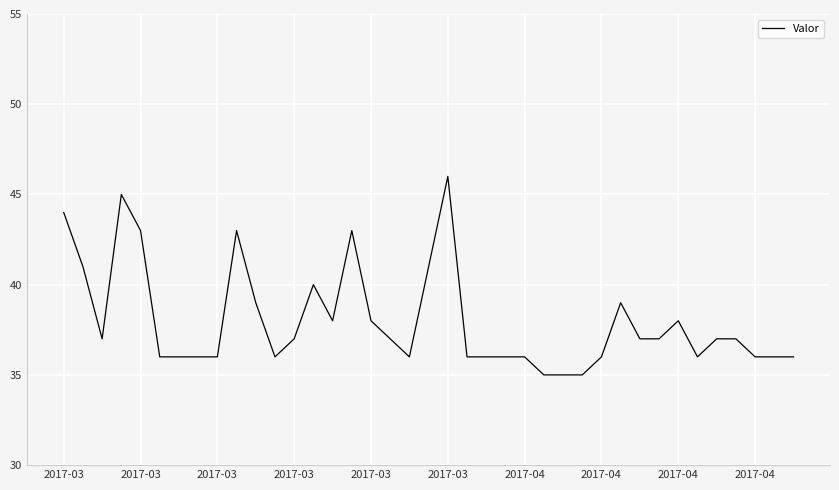

How many distinct data groups are displayed?

1